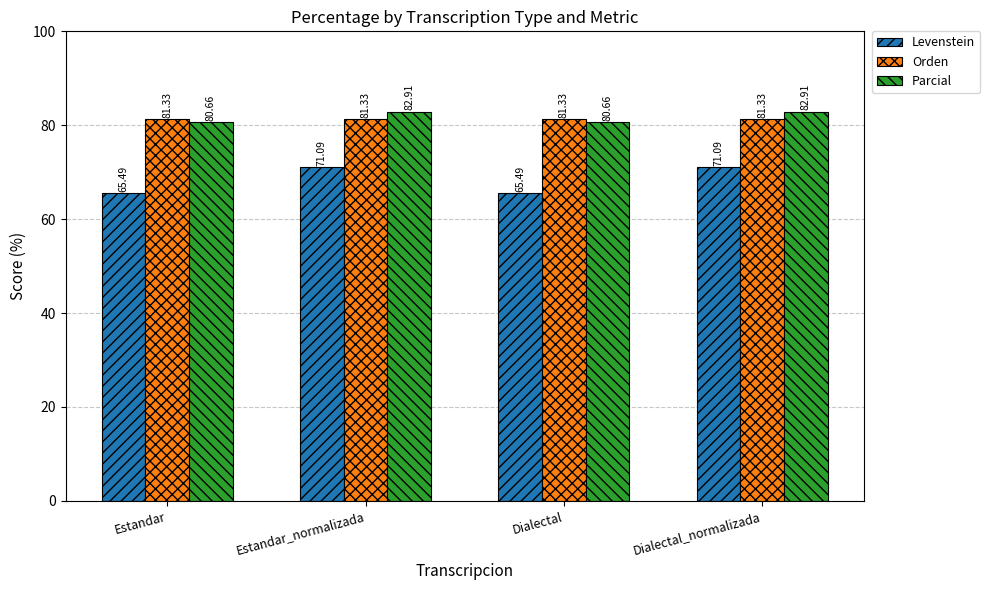

Count the Parcial values in the range 80 to 82.

2